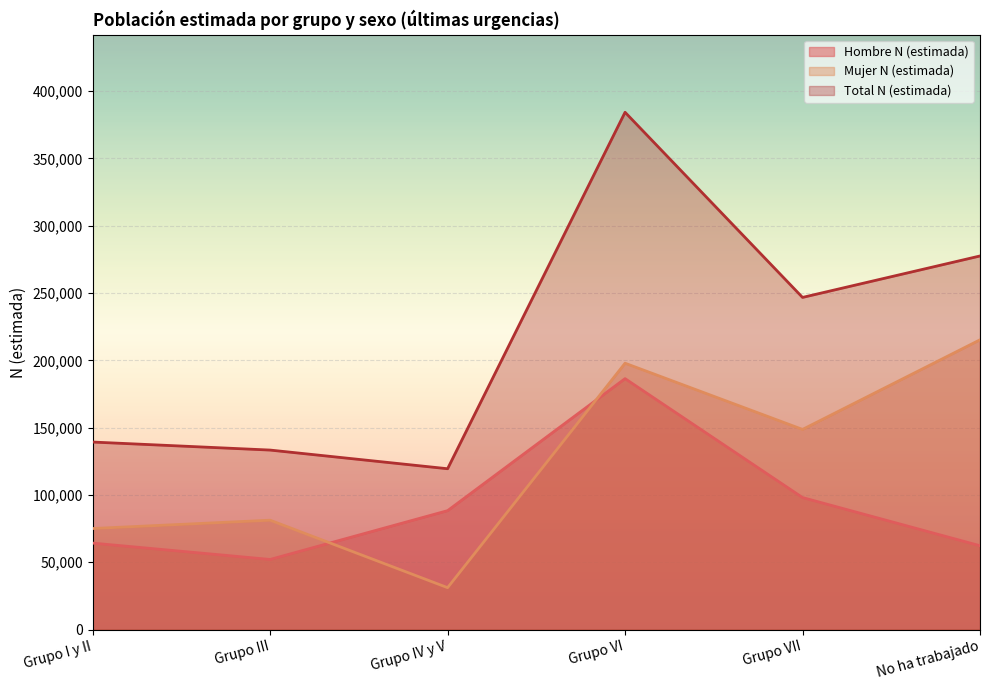

What is the difference between the second highest and second lowest values in the Mujer N (estimada) series?

122801